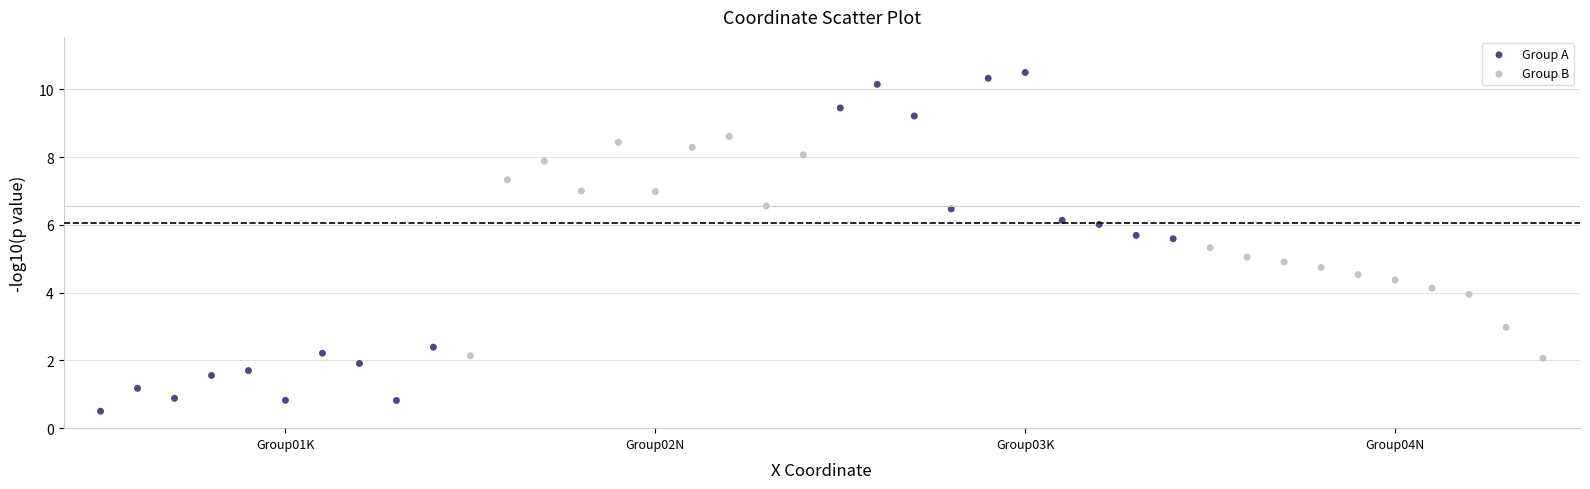

Which series contains the lowest Y value?

Group A